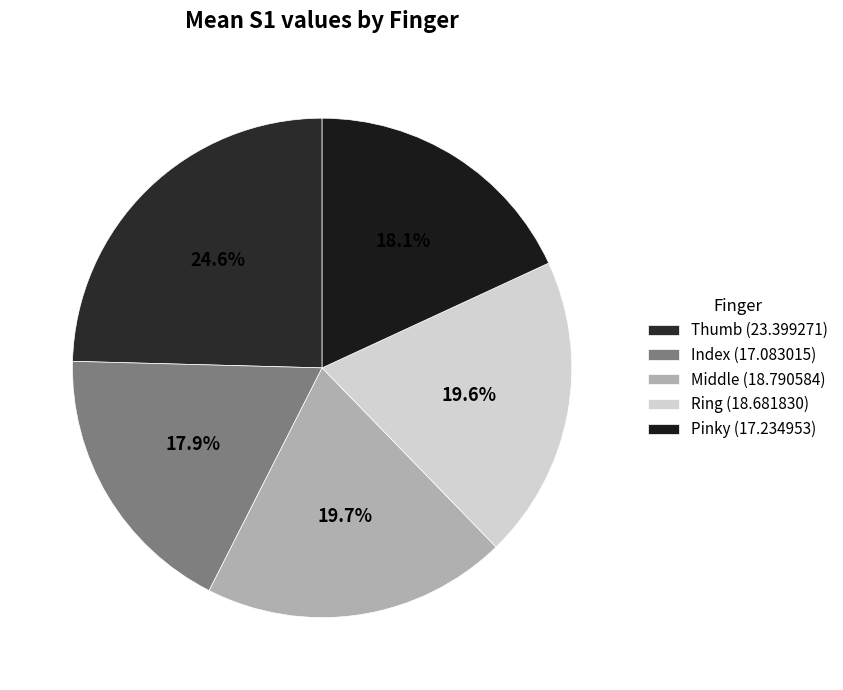

Is there a majority slice in this chart?

No